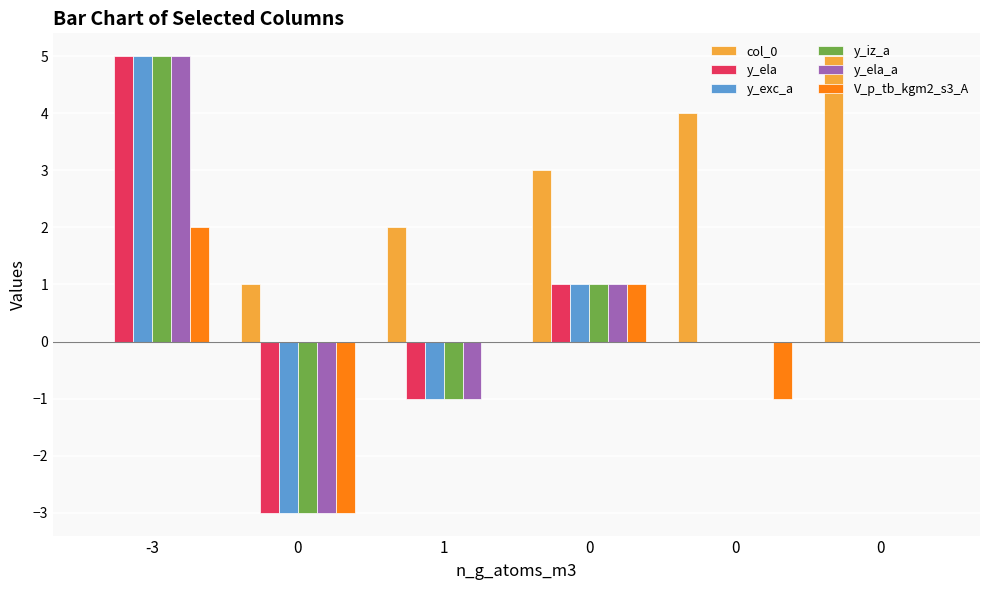

Reading left to right, transcribe all the data shown in this chart.

col_0: 0	1	2	3	4	5
y_ela: 5	-3	-1	1	0	0
y_exc_a: 5	-3	-1	1	0	0
y_iz_a: 5	-3	-1	1	0	0
y_ela_a: 5	-3	-1	1	0	0
V_p_tb_kgm2_s3_A: 2	-3	0	1	-1	0